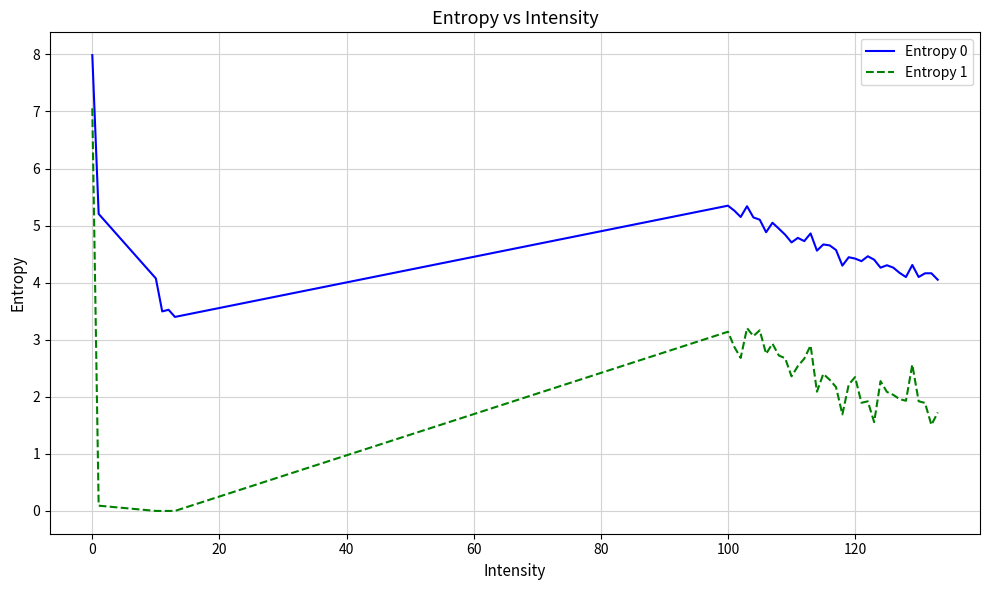

Which series has the largest total across all categories?

Entropy 0